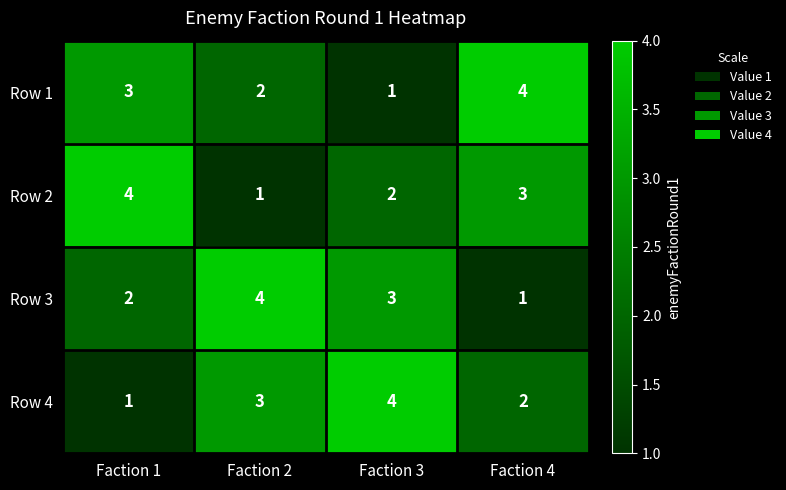

What is the sum of the Row 4 values at Faction 2 and Faction 3?

7